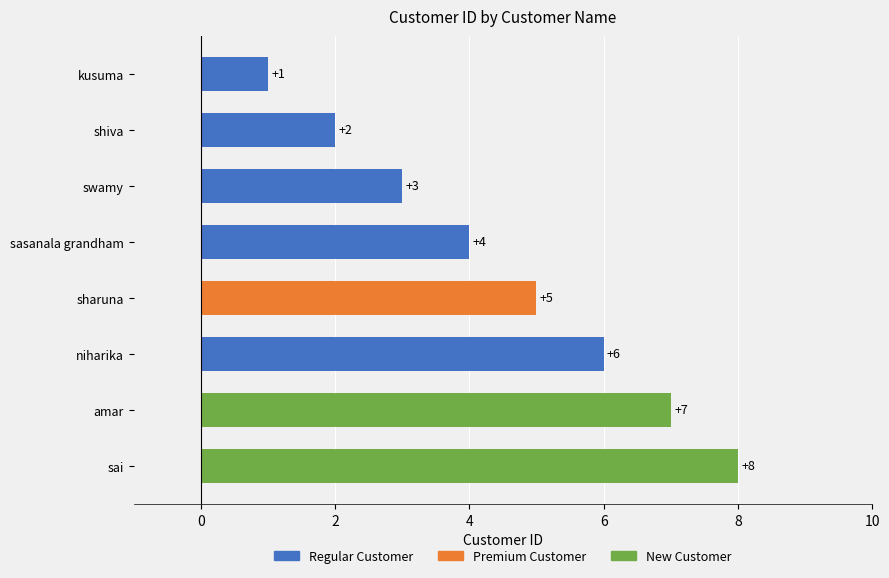

List the labels in order of value, smallest first.

kusuma, shiva, swamy, sasanala grandham, sharuna, niharika, amar, sai